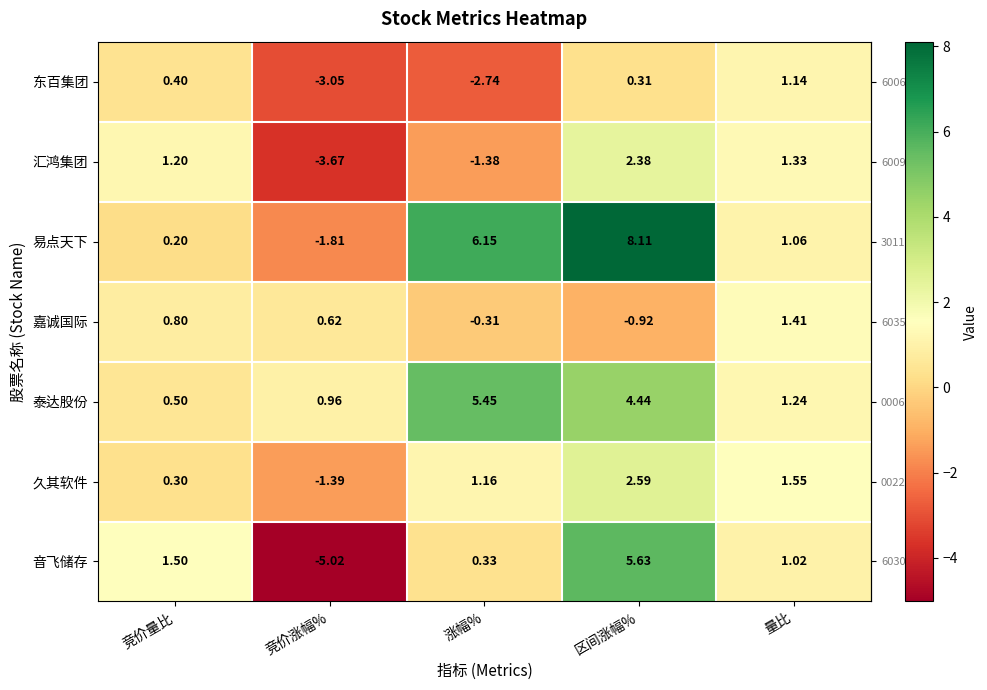

Which label corresponds to the largest value in the chart?

区间涨幅%